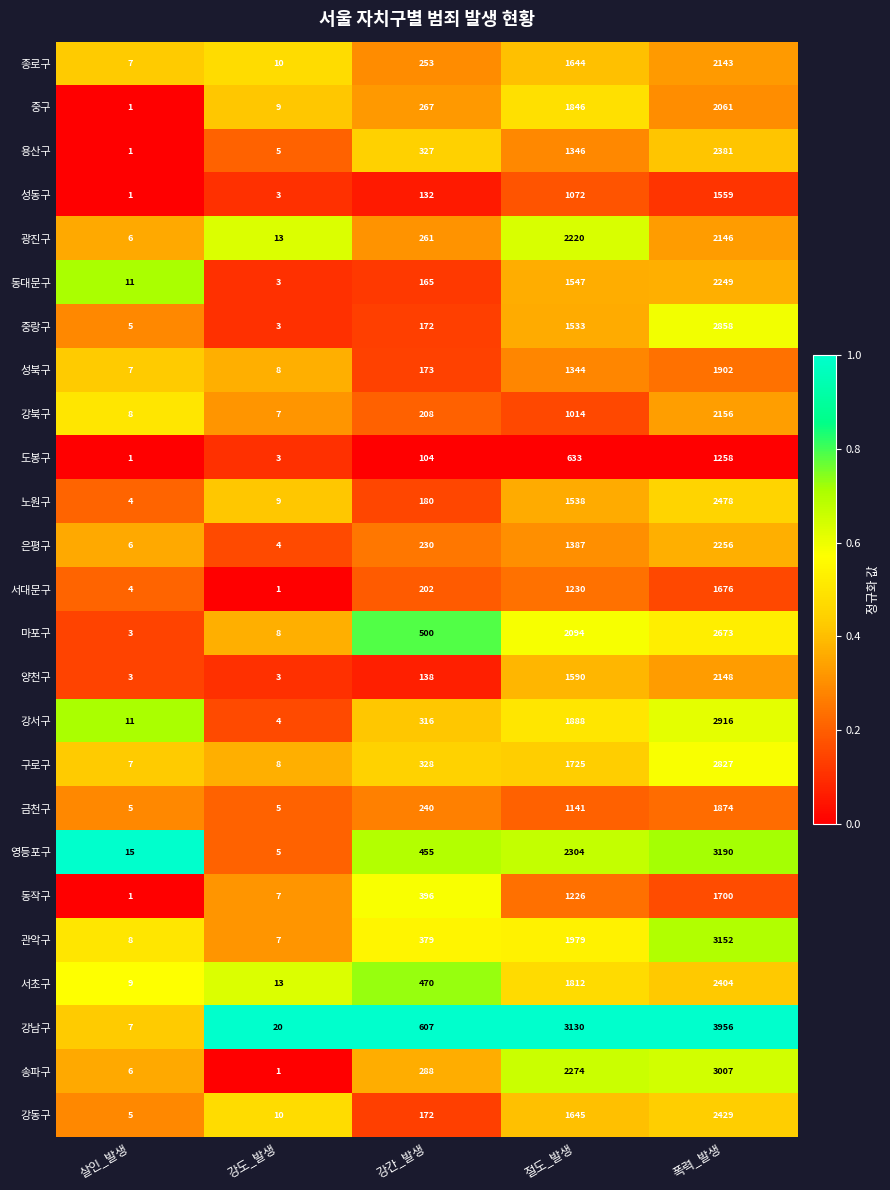

What is the total value across all series at 강도_발생?

169